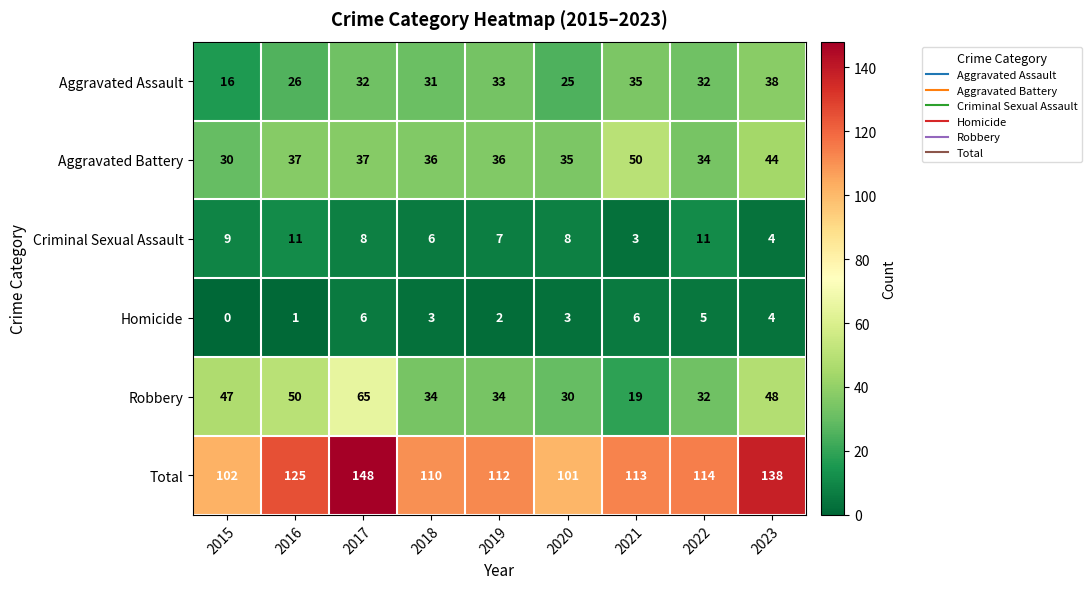

At 2020, list the series in order from largest to smallest.

Total, Aggravated Battery, Robbery, Aggravated Assault, Criminal Sexual Assault, Homicide